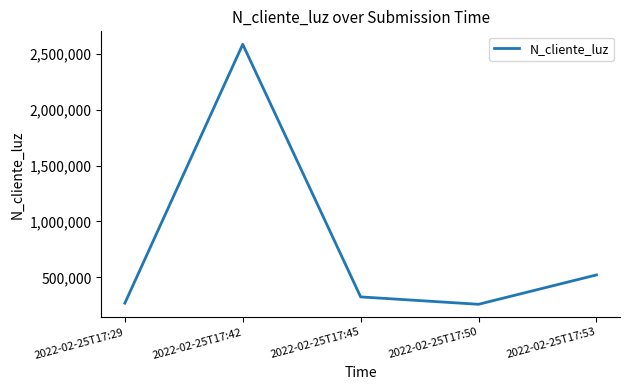

What is the average value?

792002